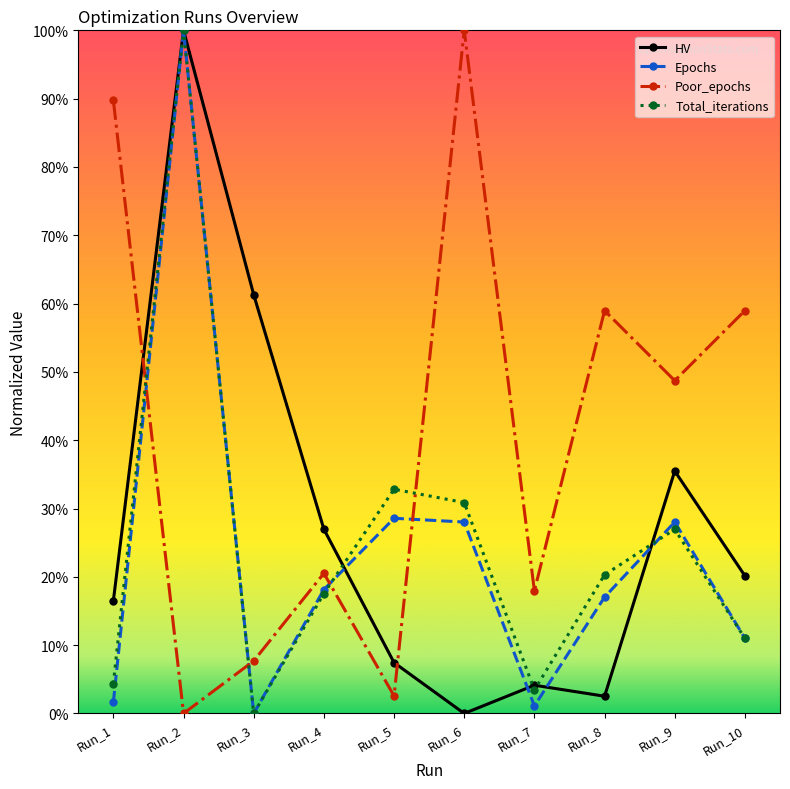

Does the chart have visible grid lines?

No